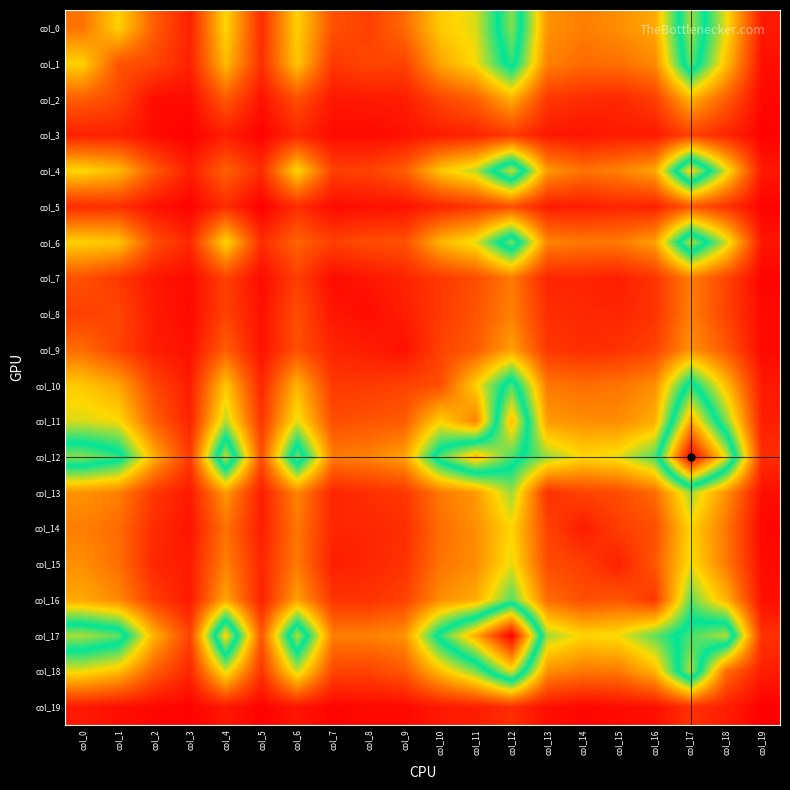

What is the difference between the highest and lowest values at col_5?

202